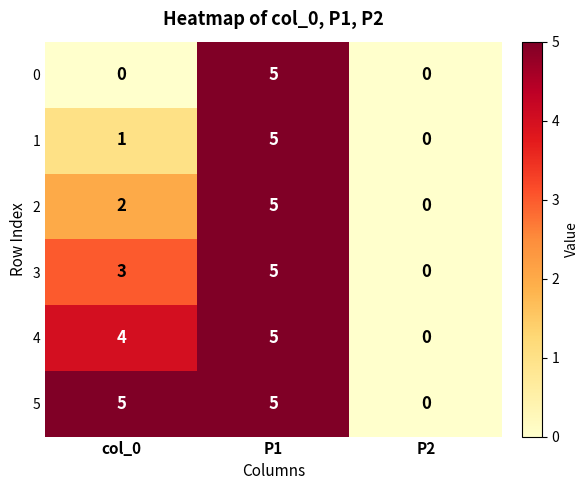

What is the greatest value displayed?

5